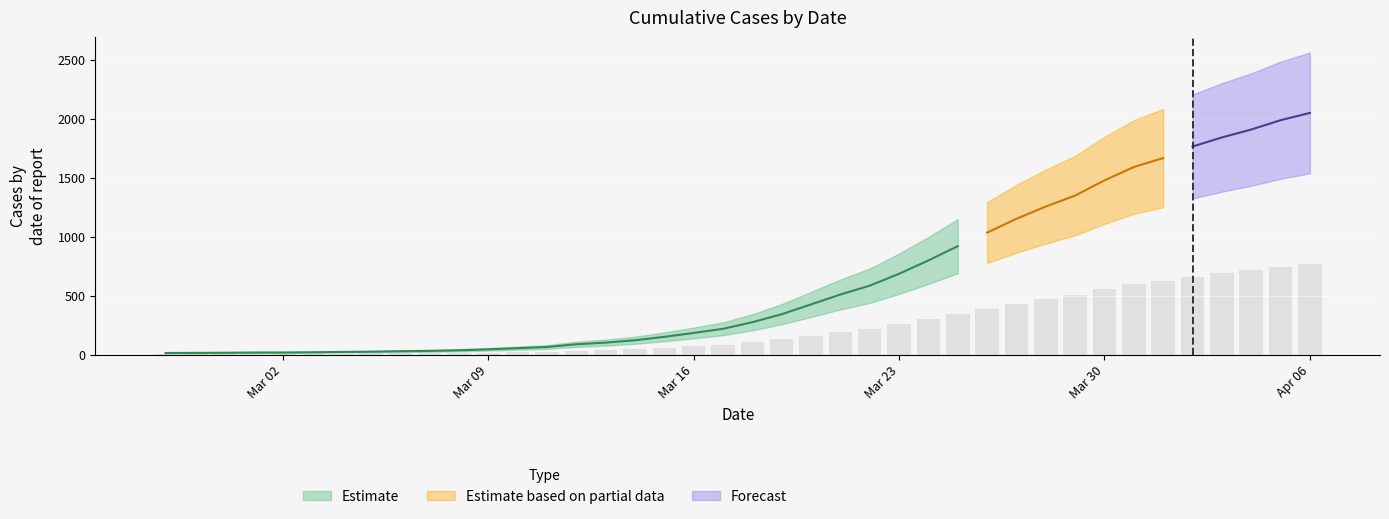

What is the label of the 13th bar from the right?

2020-03-25